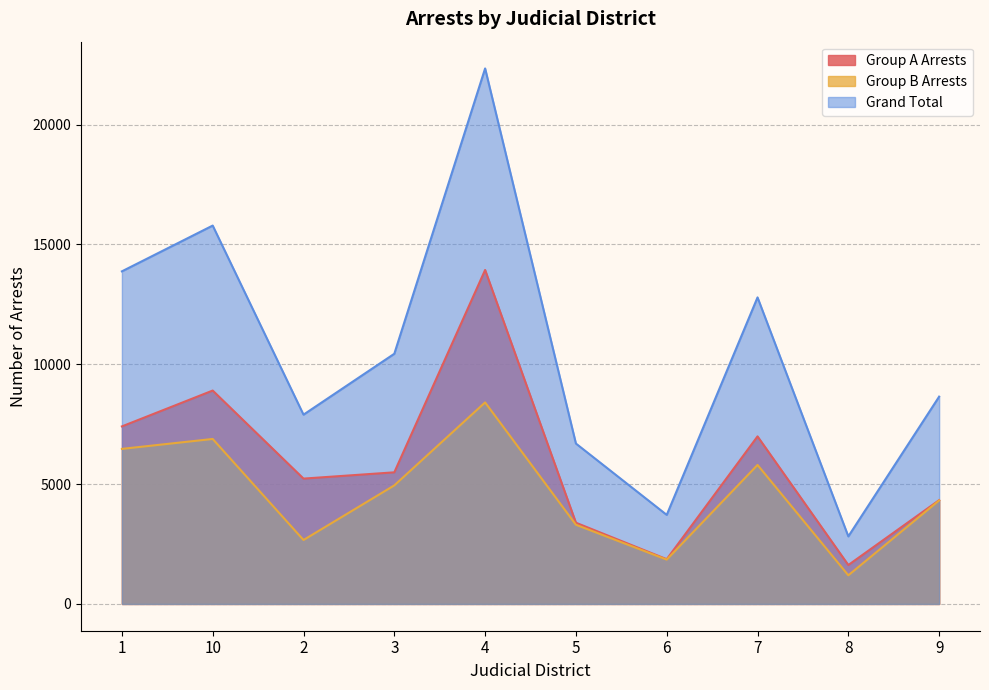

Reading right to left, what are all the values shown in this chart?

Group A Arrests: 4331	1624	6991	1867	3389	13935	5492	5230	8904	7408
Group B Arrests: 4319	1195	5800	1849	3304	8409	4947	2668	6884	6470
Grand Total: 8650	2819	12791	3716	6693	22344	10439	7898	15788	13878